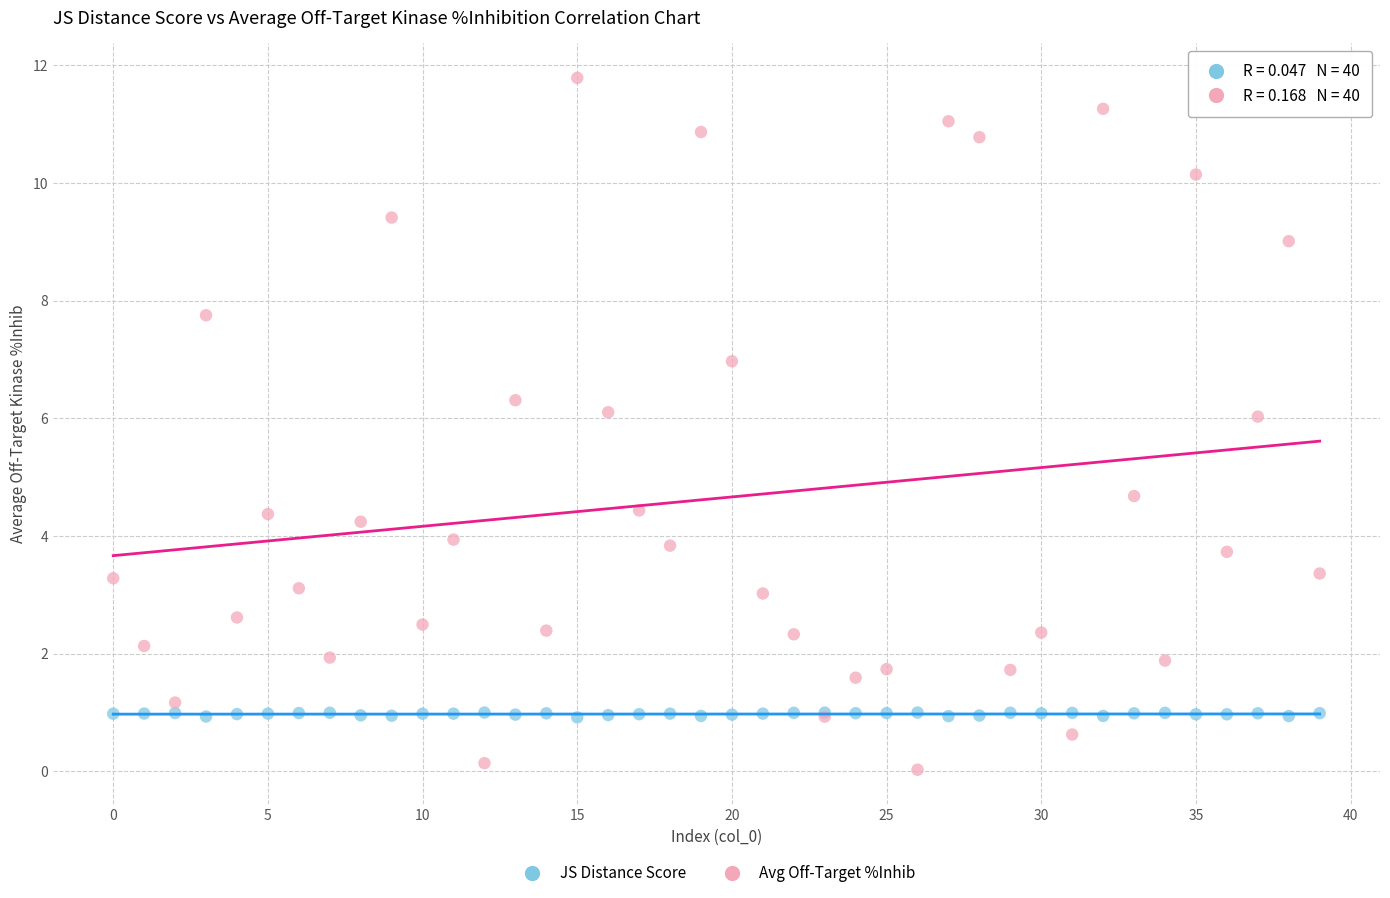

Across all series, what Y value is closest to 5?

4.7